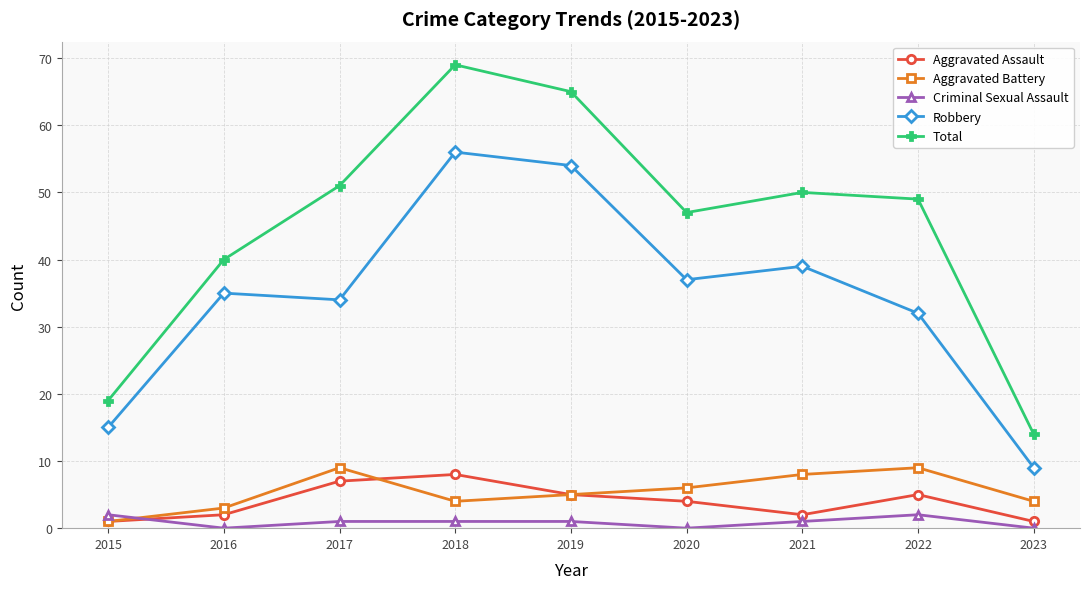

How many series are shown in this chart?

5